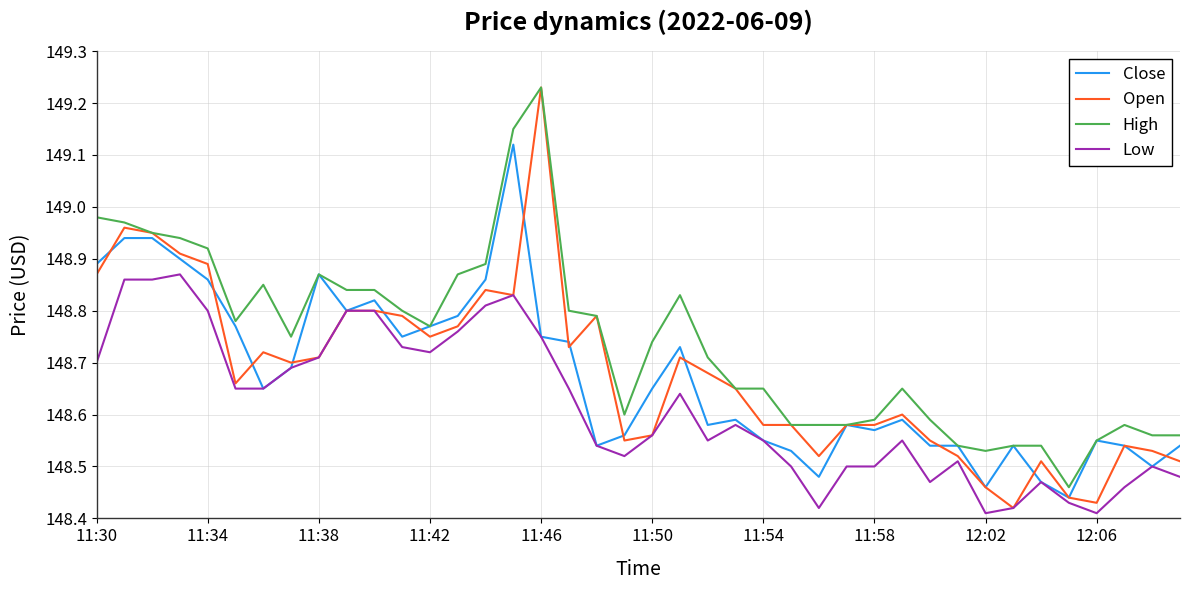

Which series has the largest range (max minus min)?

Open